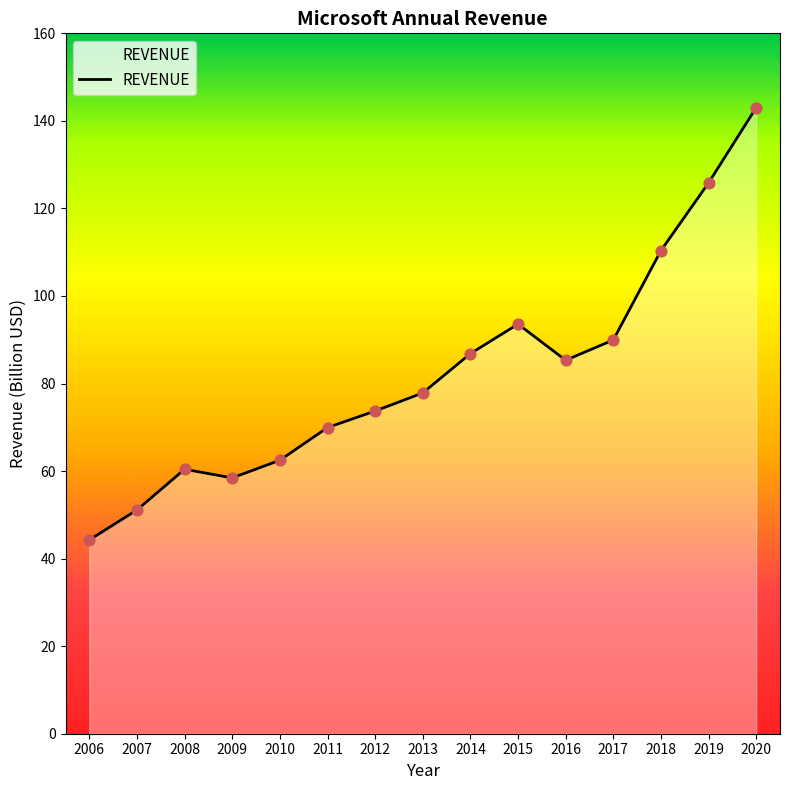

What is the ratio of the value at 2008 to the value at 2016?

0.7